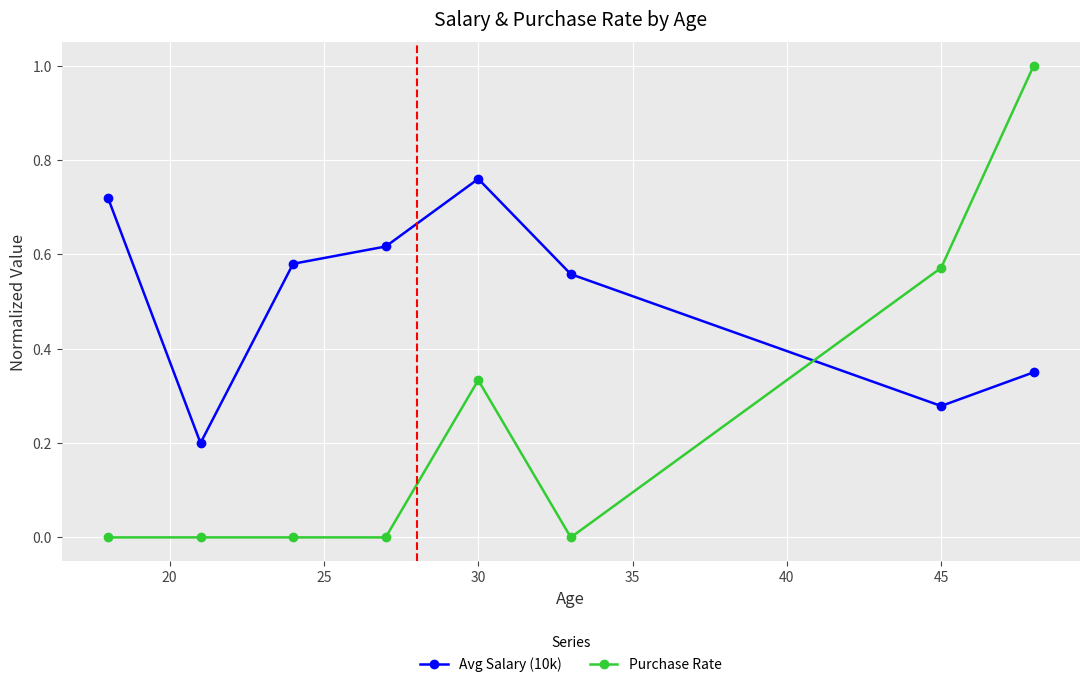

How many lines are shown in the chart?

2